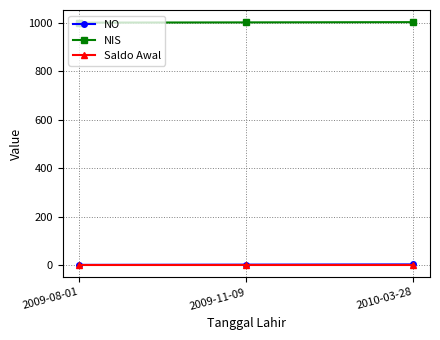

What position from the left is 2009-11-09?

2